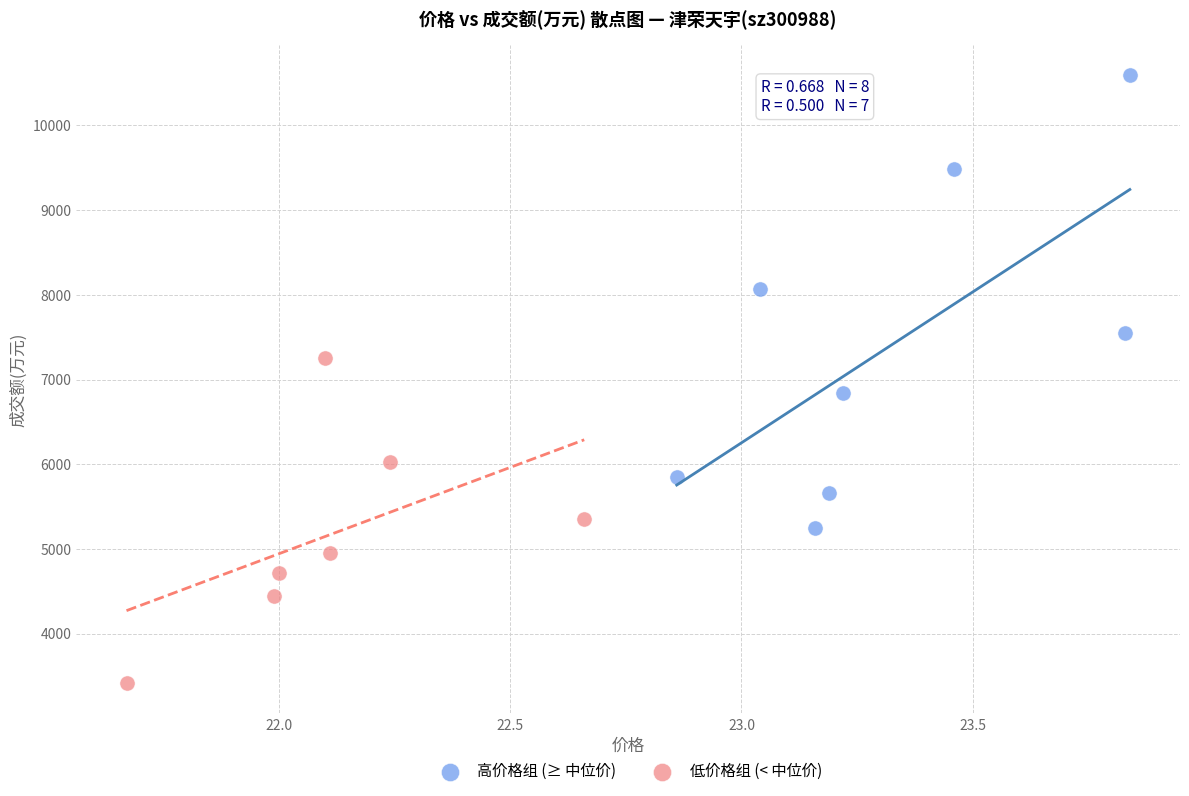

Which series contains the lowest Y value?

低价格组 (< 中位价)